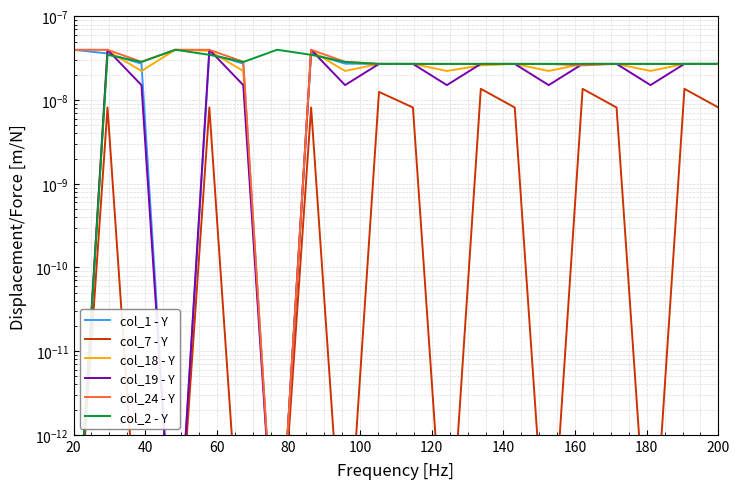

Which category has the highest value in the col_1 - Y series?

20